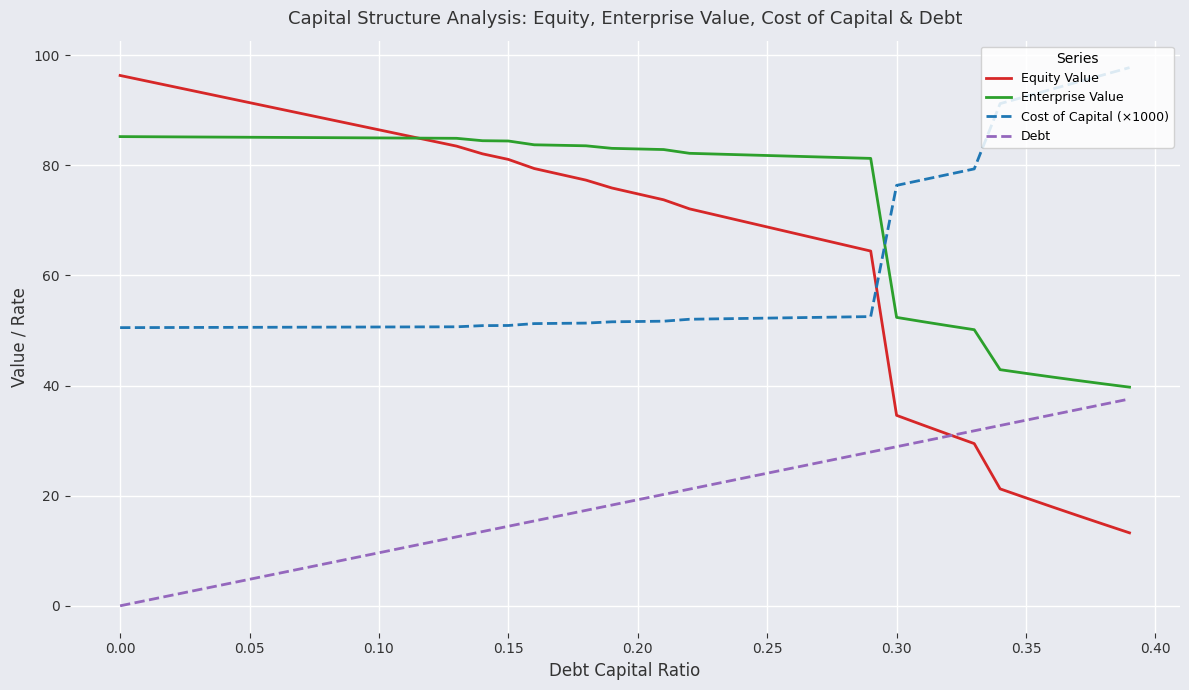

What is the highest value of the Equity Value series?

96.3